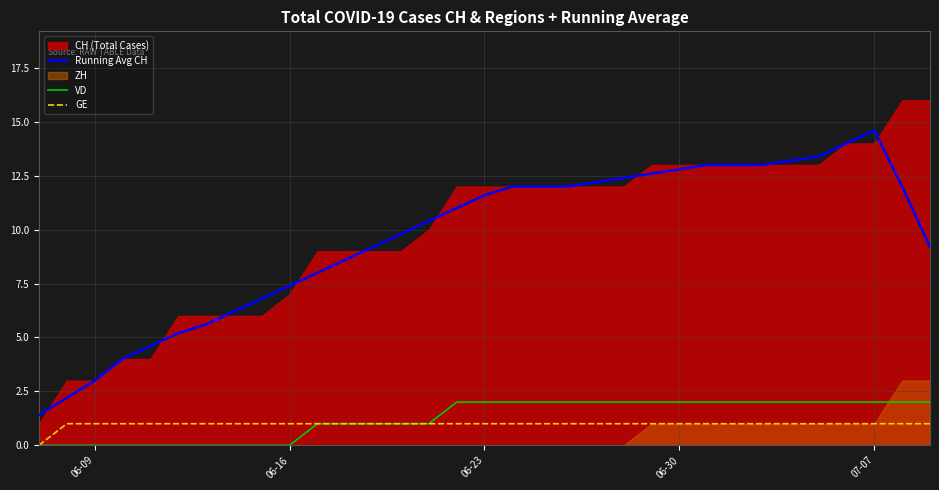

True or false: Running Avg CH has more than 1 points higher than both neighbors.

False